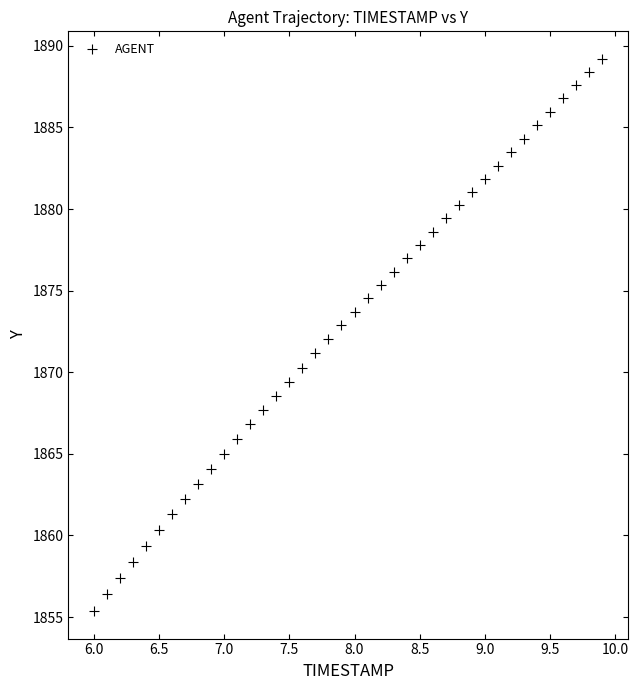

What is the range of X values (max minus min)?

3.9